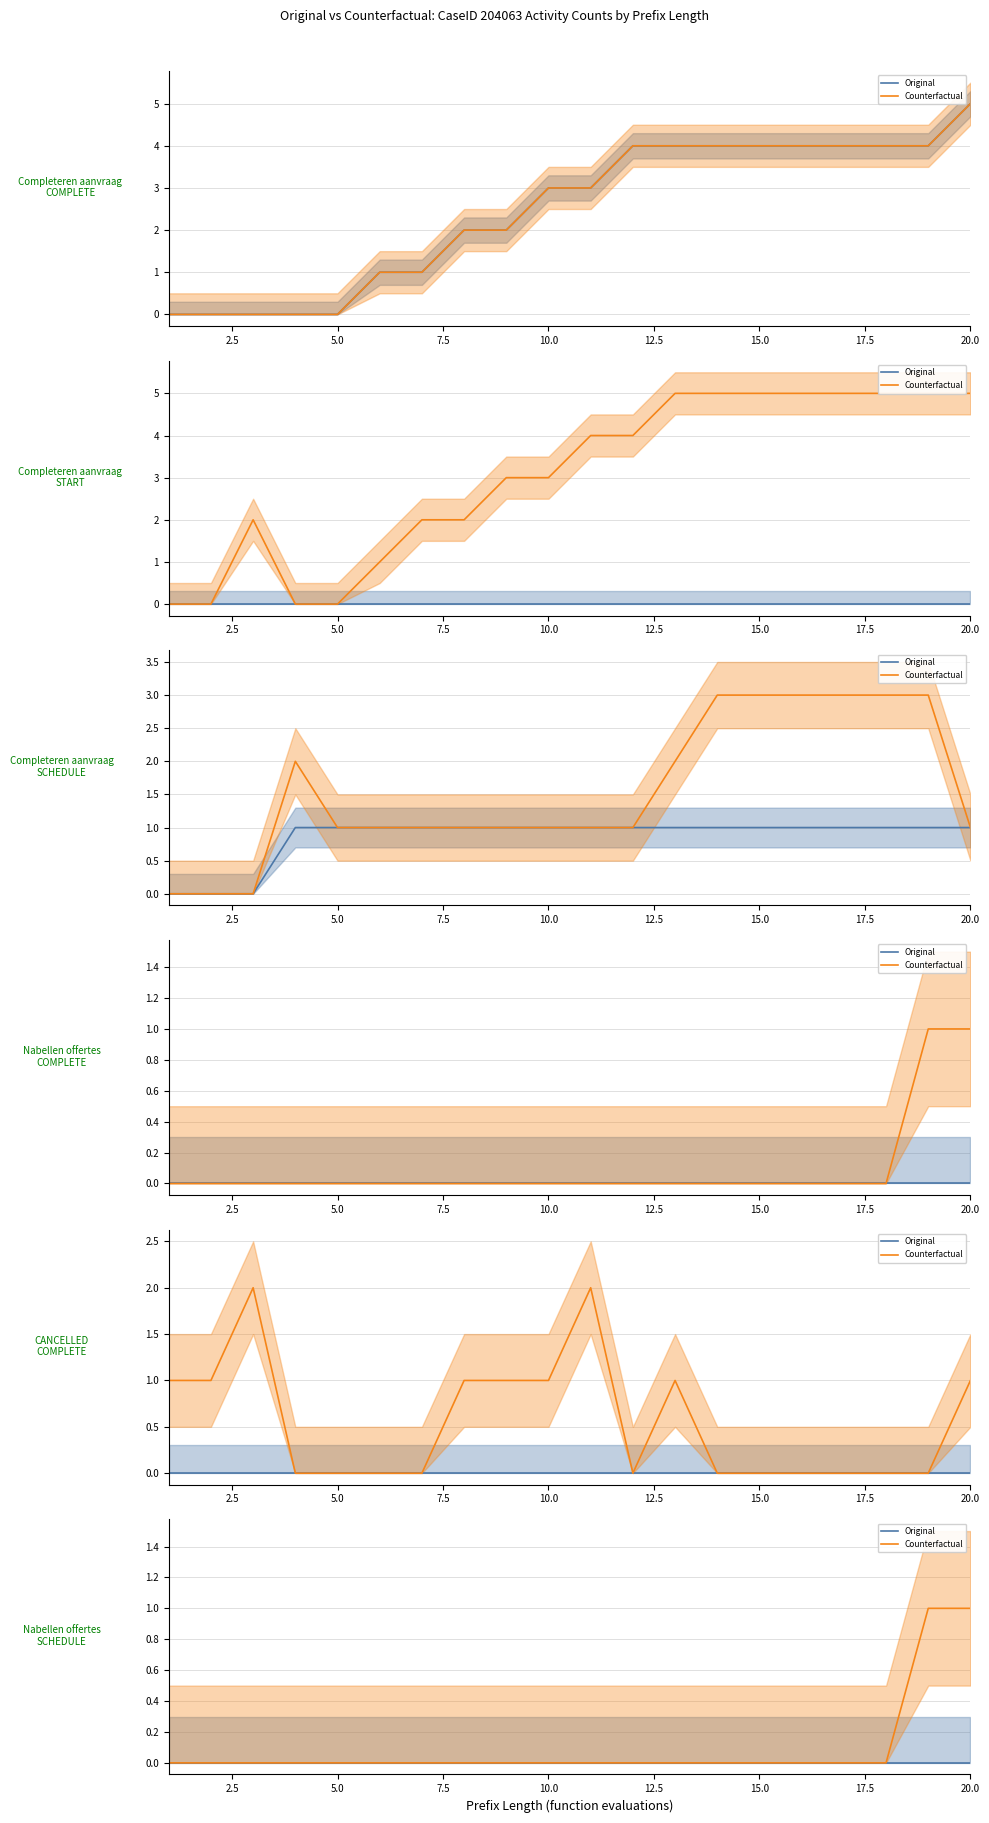

Rank the series by their maximum value, from lowest to highest.

Original, Counterfactual